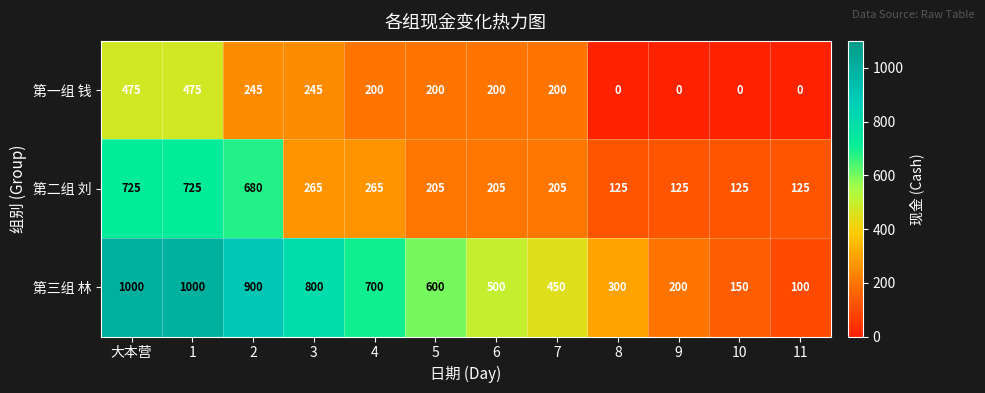

What is the difference between the maximum and minimum values in the 第三组 林 series?

900